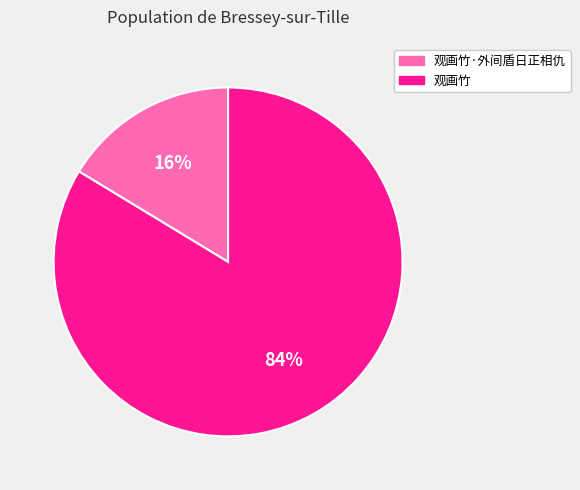

Do 观画竹·外间盾日正相仇 and 观画竹 together represent more than half of the pie?

Yes